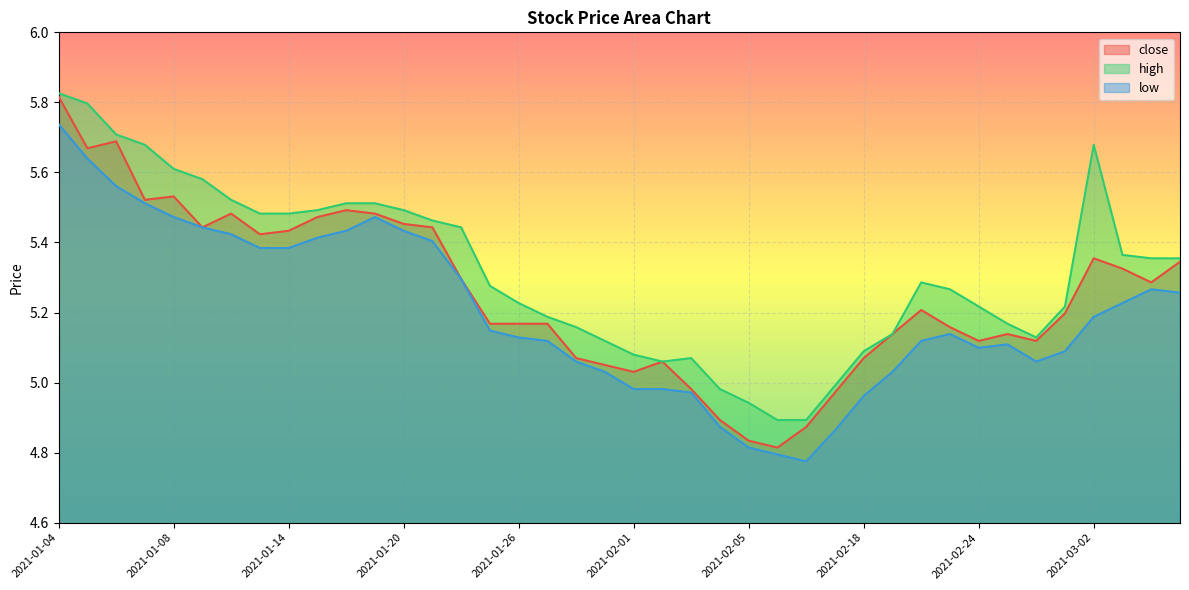

What is the difference between the close values at 2021-02-24 and 2021-02-01?

0.1